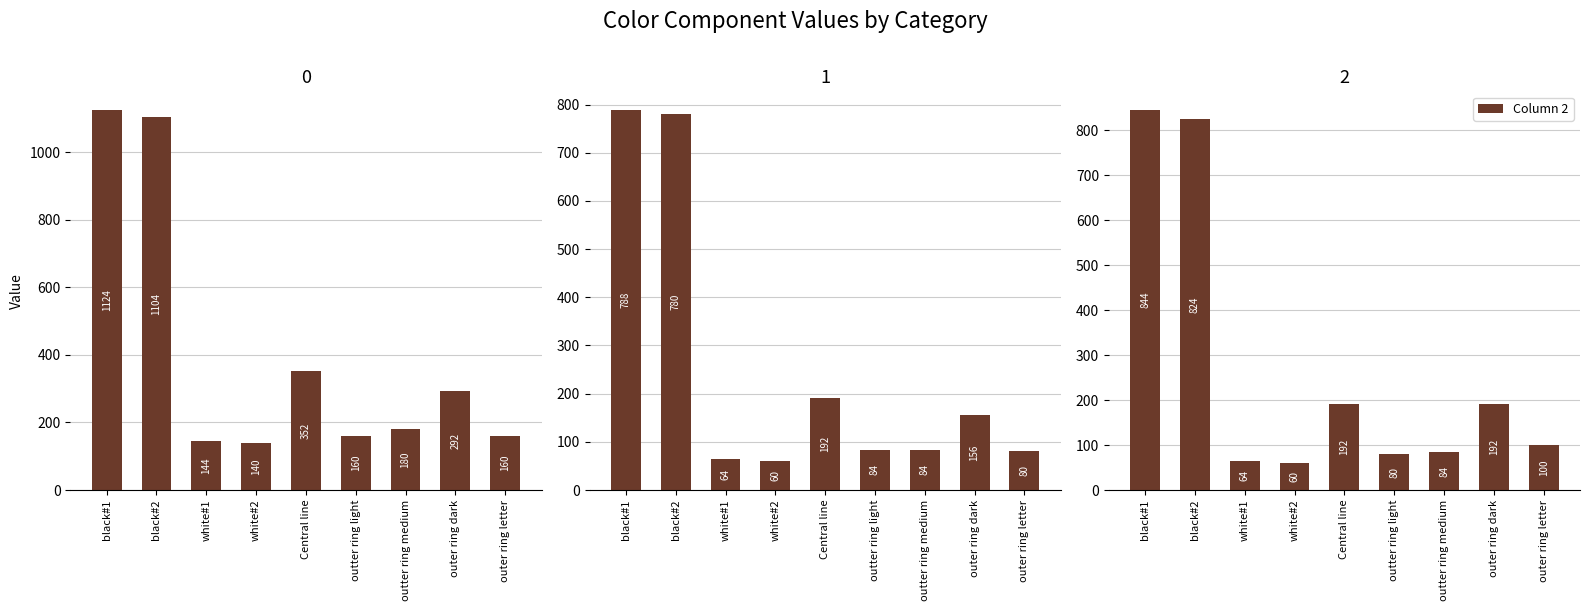

At outter ring light, list the series in order from largest to smallest.

Column 0, Column 1, Column 2